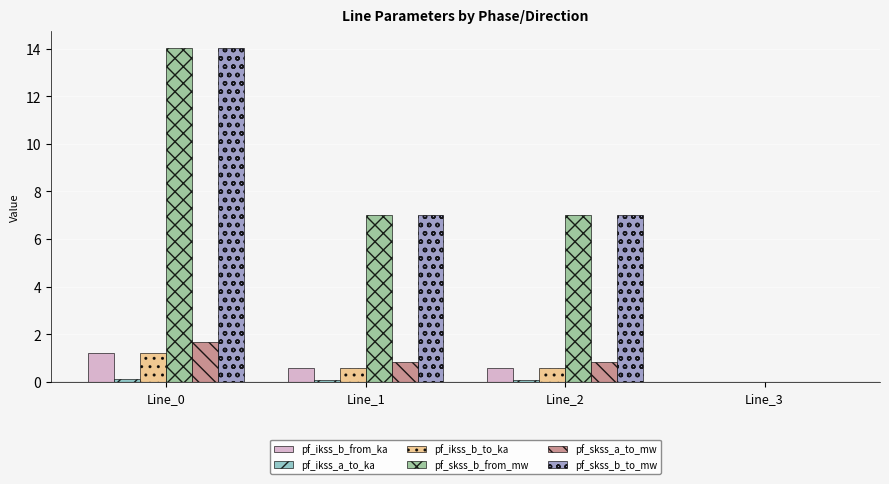

What is the sum of the pf_ikss_b_from_ka values at Line_3 and Line_0?

1.2